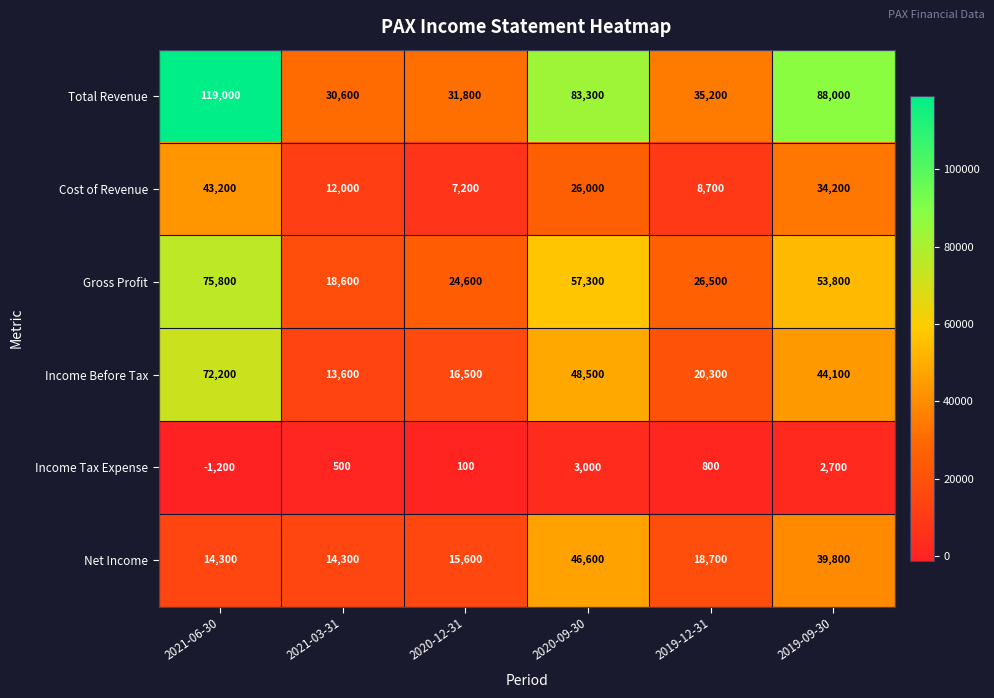

At which label does Total Revenue reach its minimum?

2021-03-31